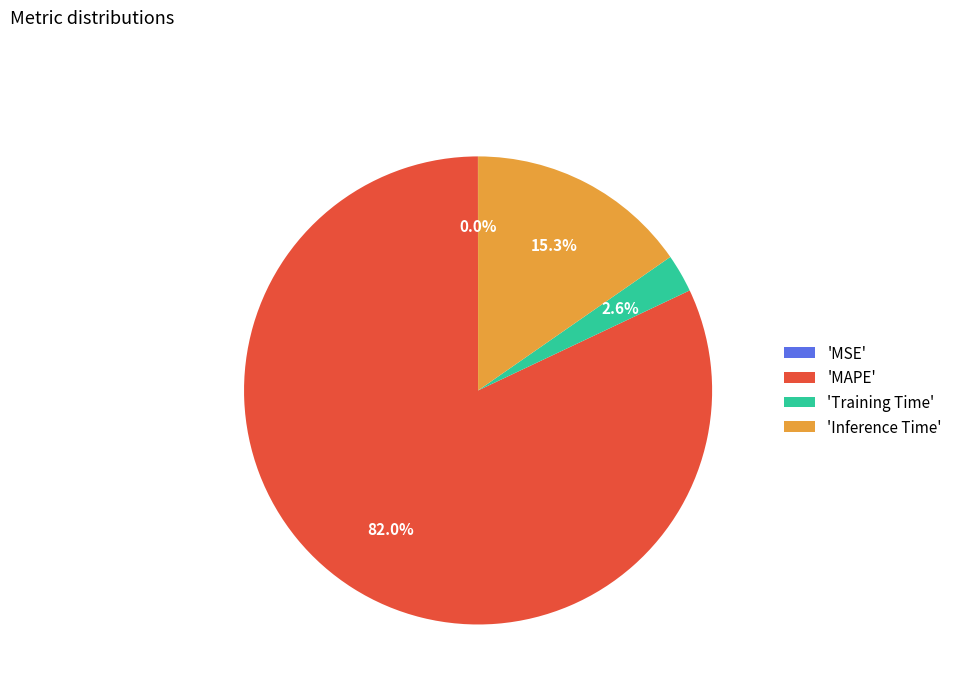

Which slice is the largest?

'MAPE'